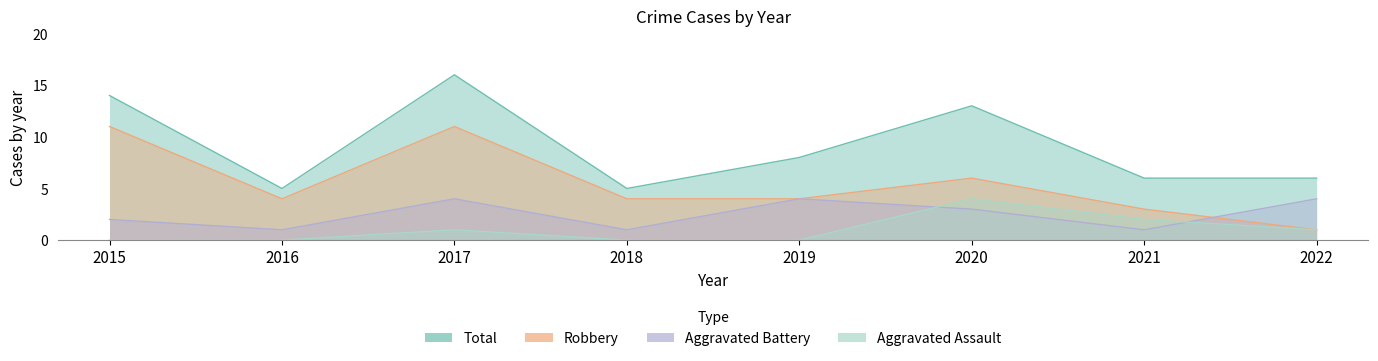

What is the total value across all series at 2018?

10